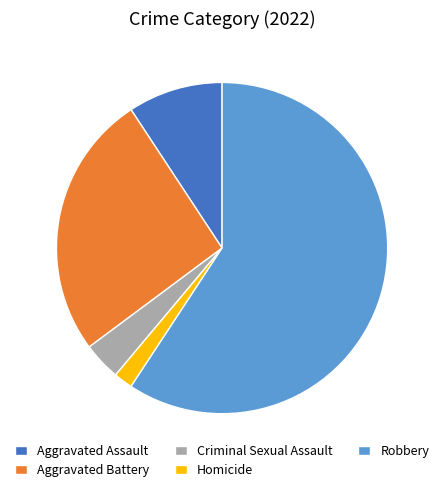

Approximately how many times larger is the value at Robbery compared to Aggravated Assault?

6.4